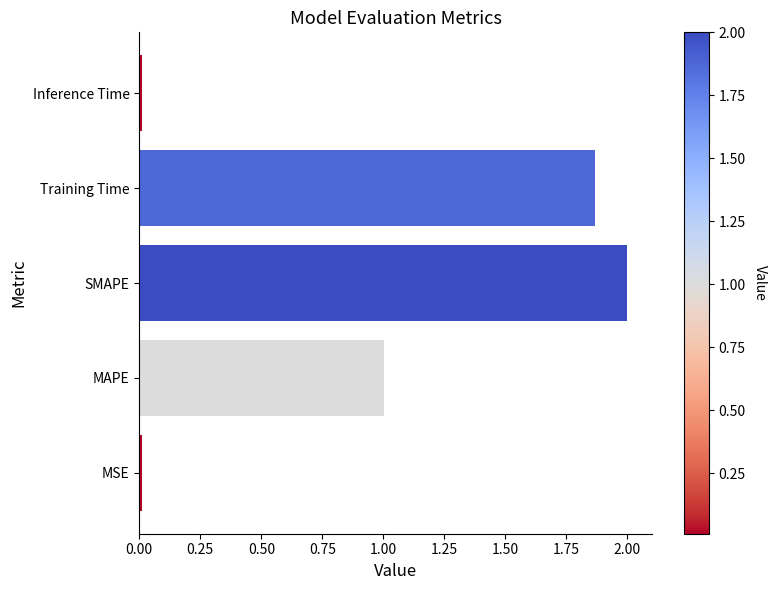

Which has a higher value, SMAPE or MSE?

SMAPE